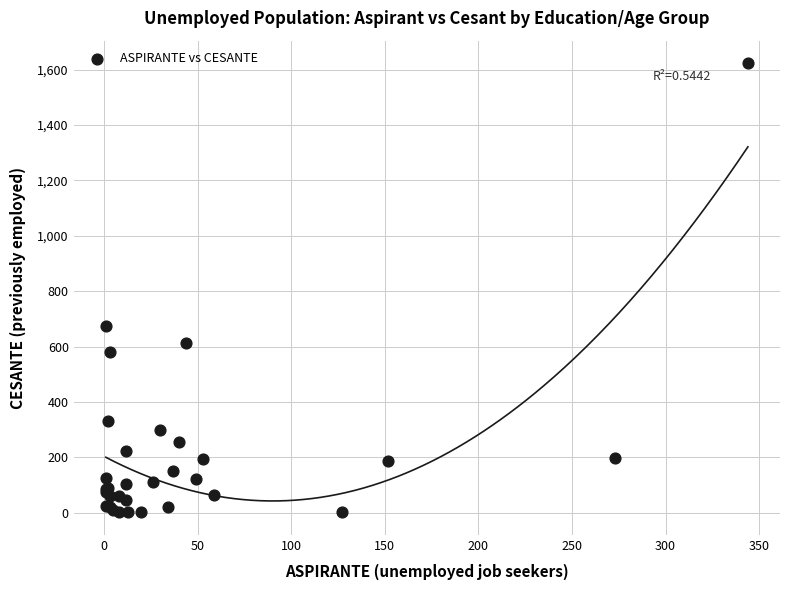

What Y value in the scatter plot is closest to 812?

676